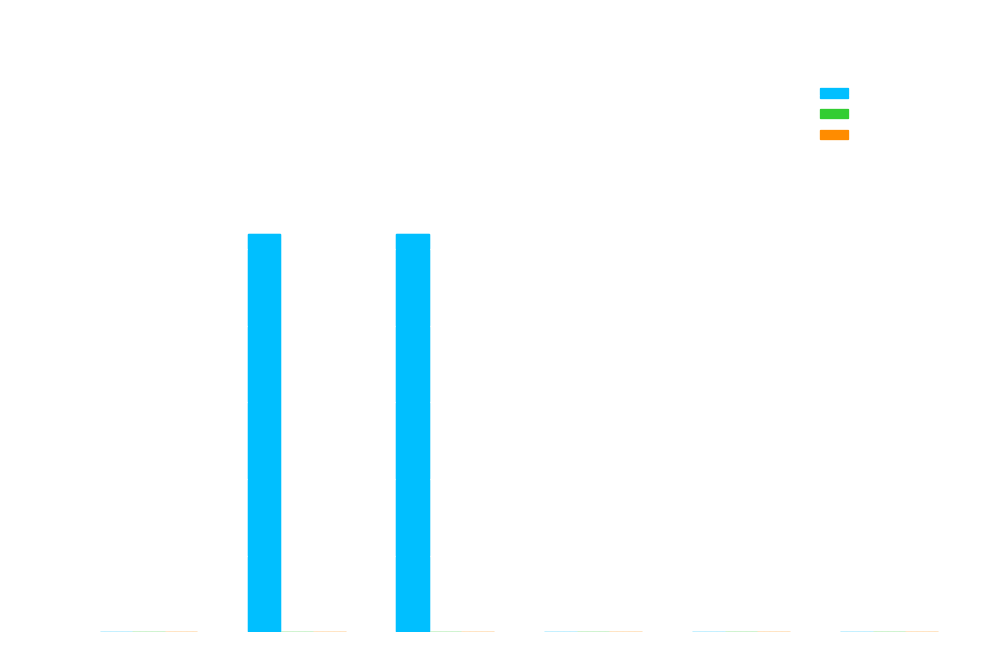

What is the change in value from col_9 to col_14?

-26